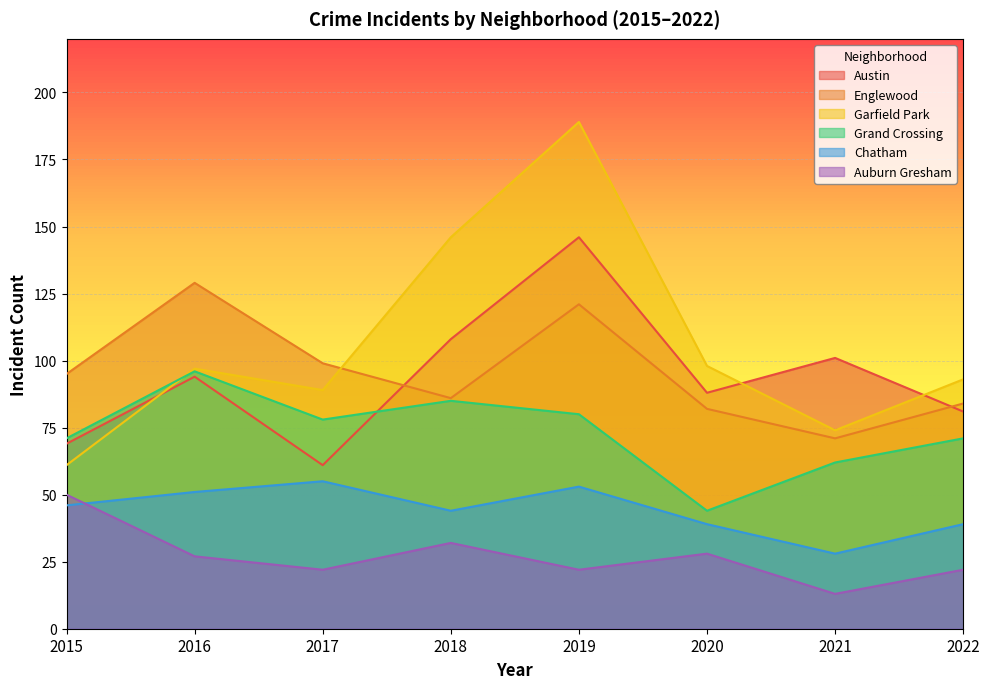

How many data points does each series have?

8